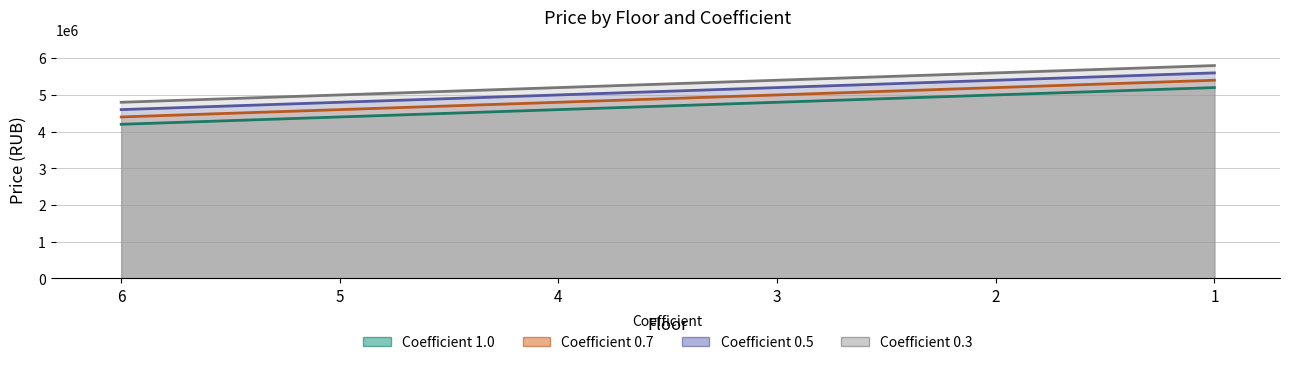

What is the greatest value displayed?

5800000